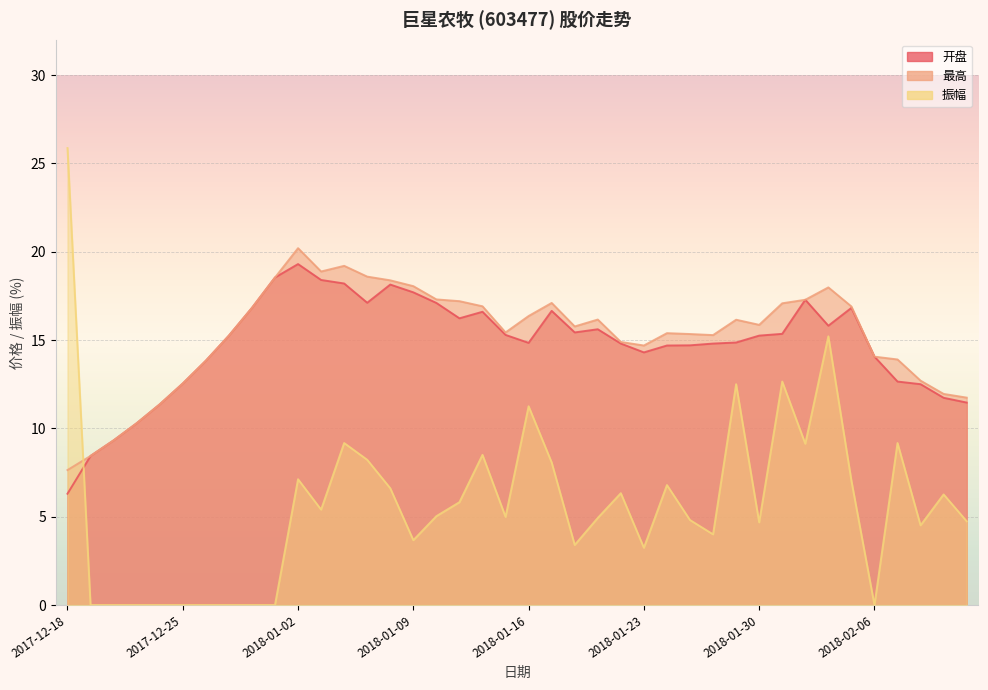

At which category is the sum across all series the highest?

2018-02-02